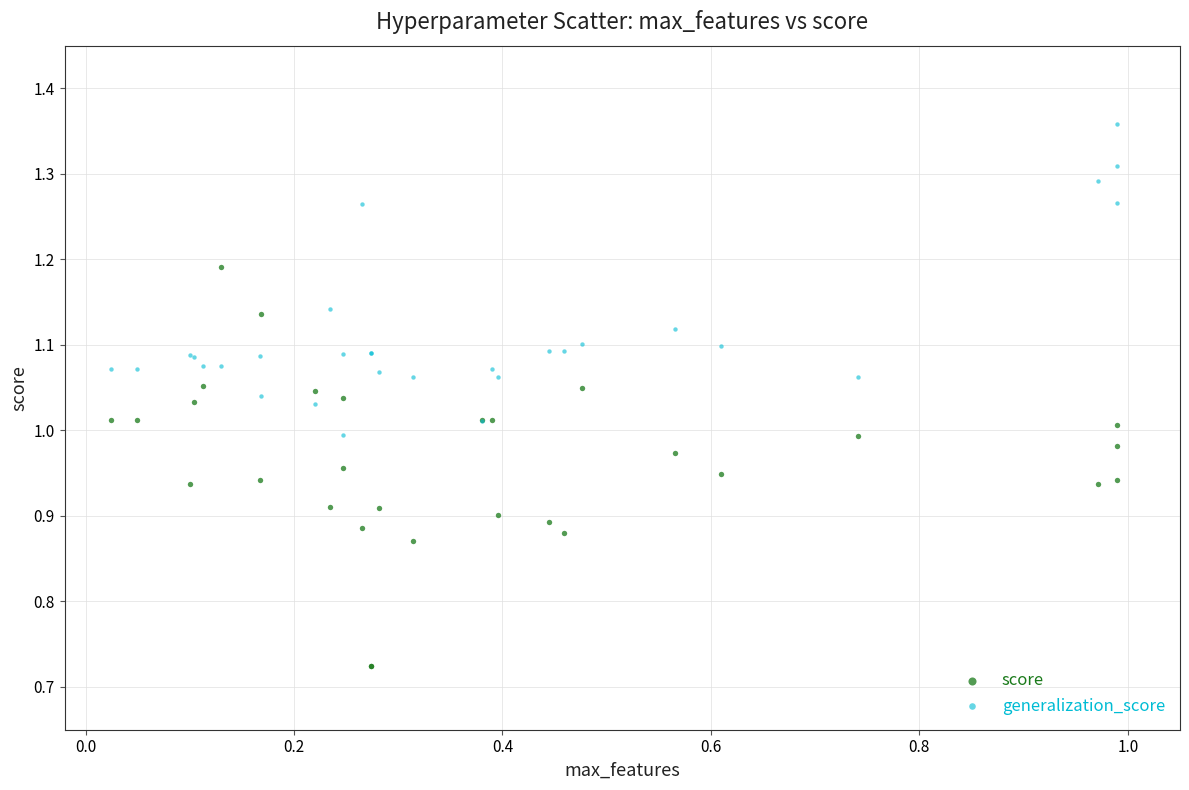

Which series reaches the maximum Y coordinate?

generalization_score